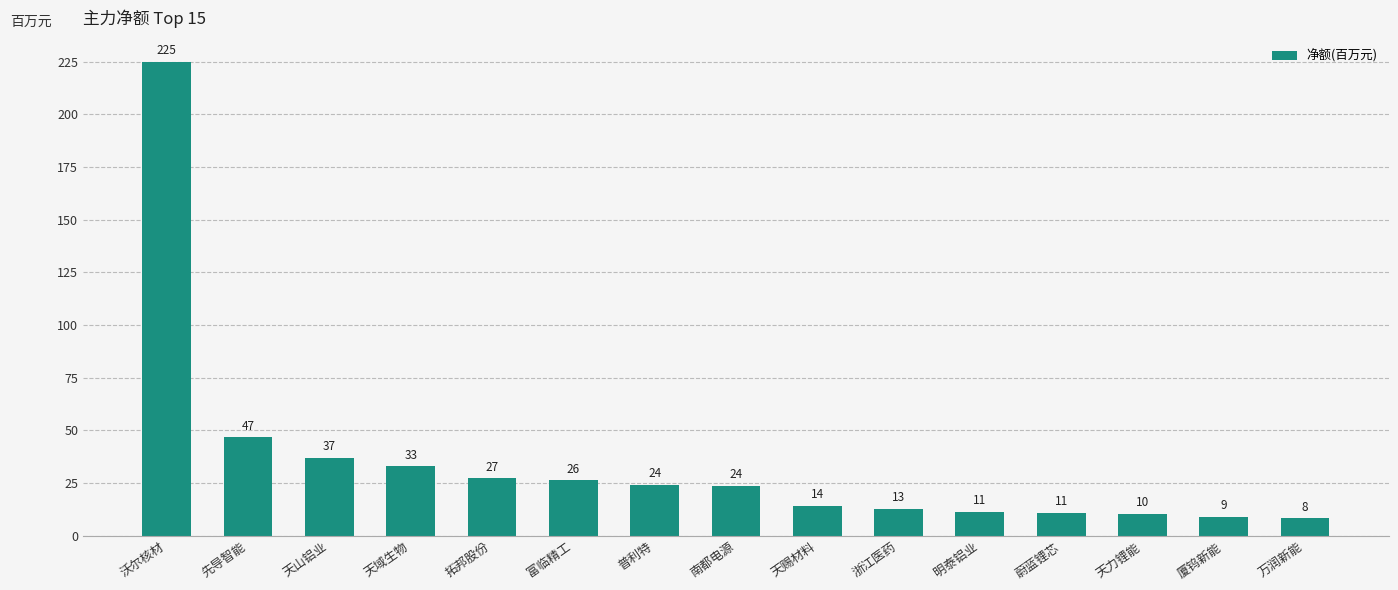

How many bars are there in total?

15